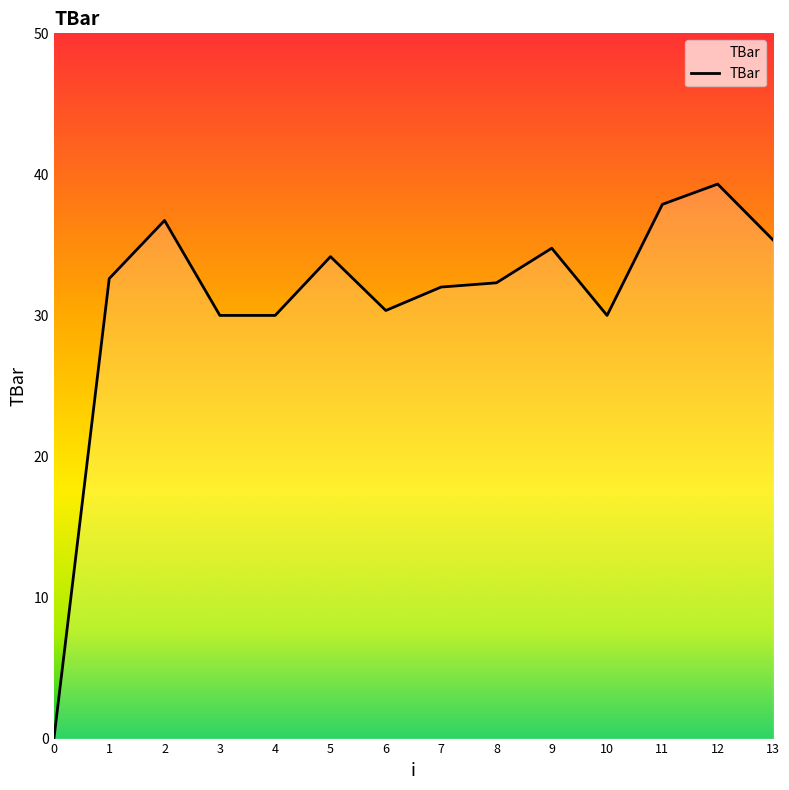

What is the greatest value displayed?

39.3